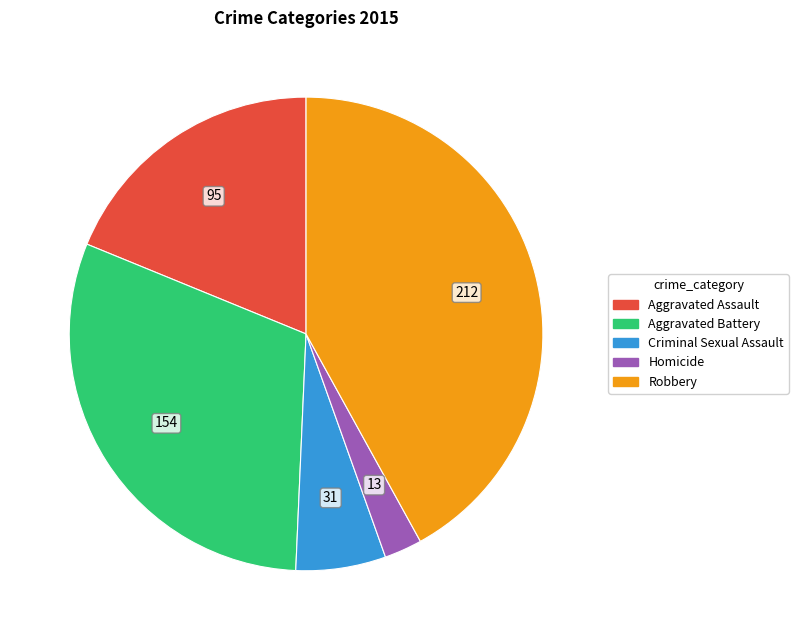

What is the ratio of the value at Aggravated Assault to the value at Aggravated Battery?

0.6